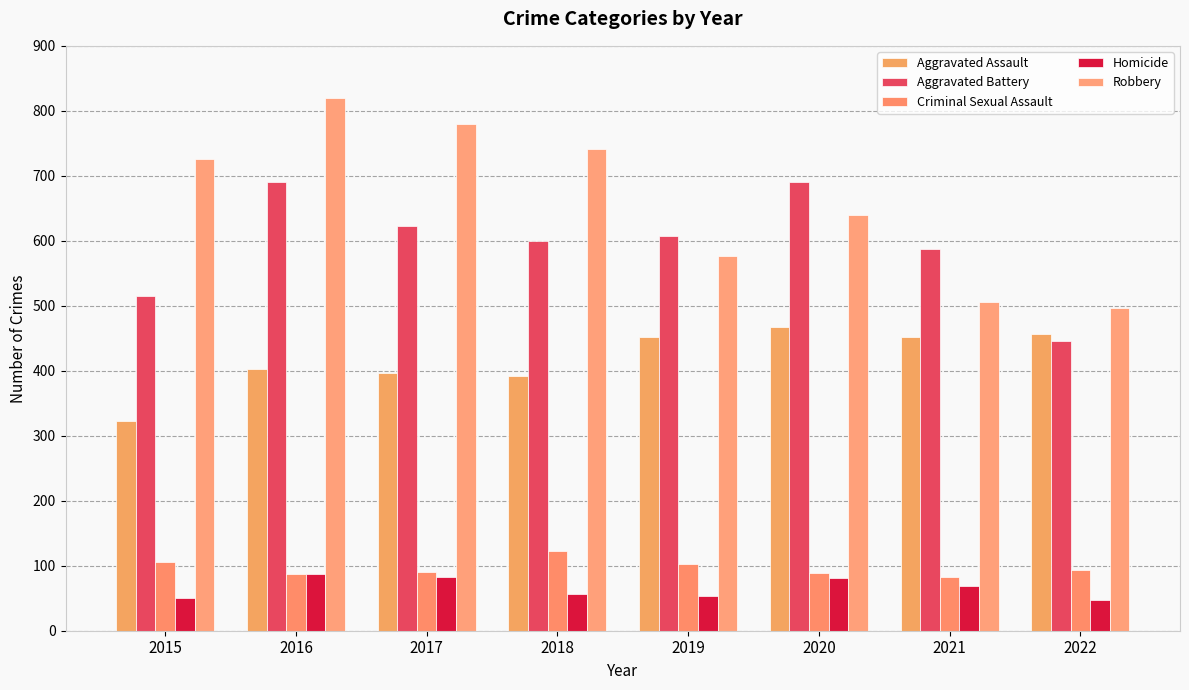

What is the sum of the Aggravated Assault values at 2019 and 2018?

844